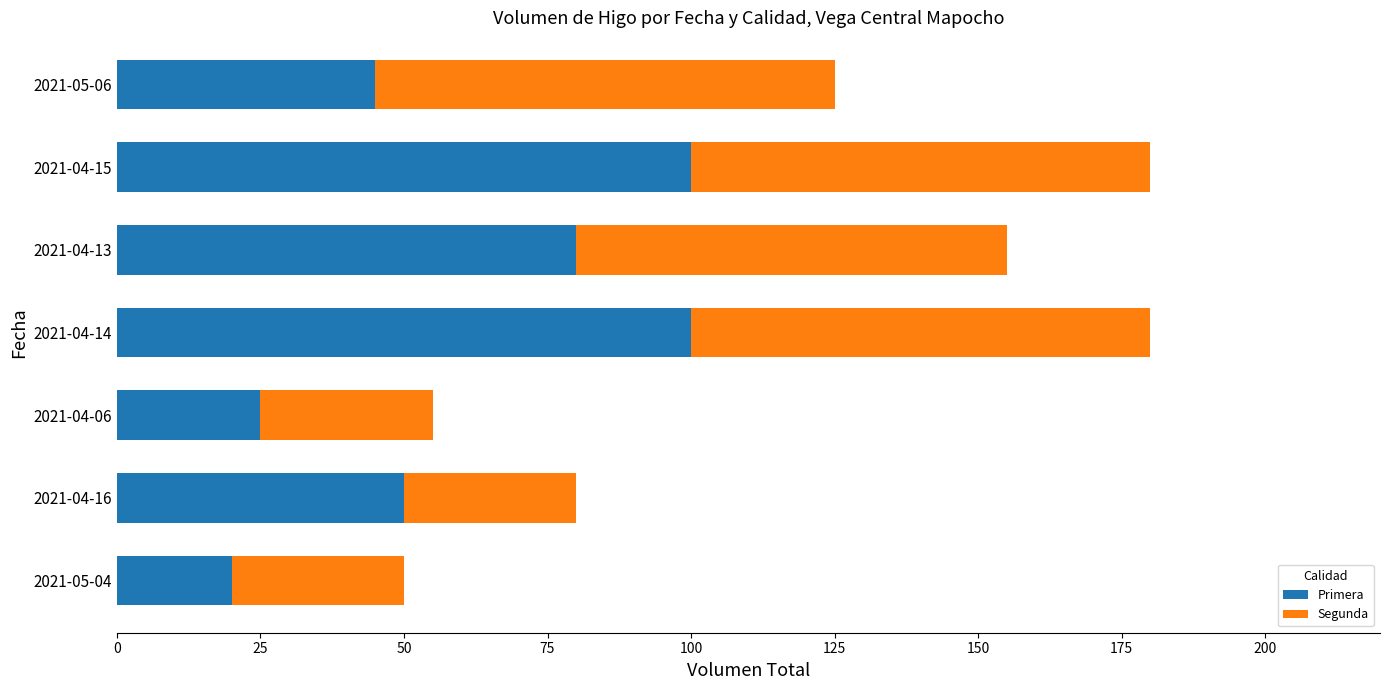

Is it true that Primera equals 22 at 2021-04-14?

False